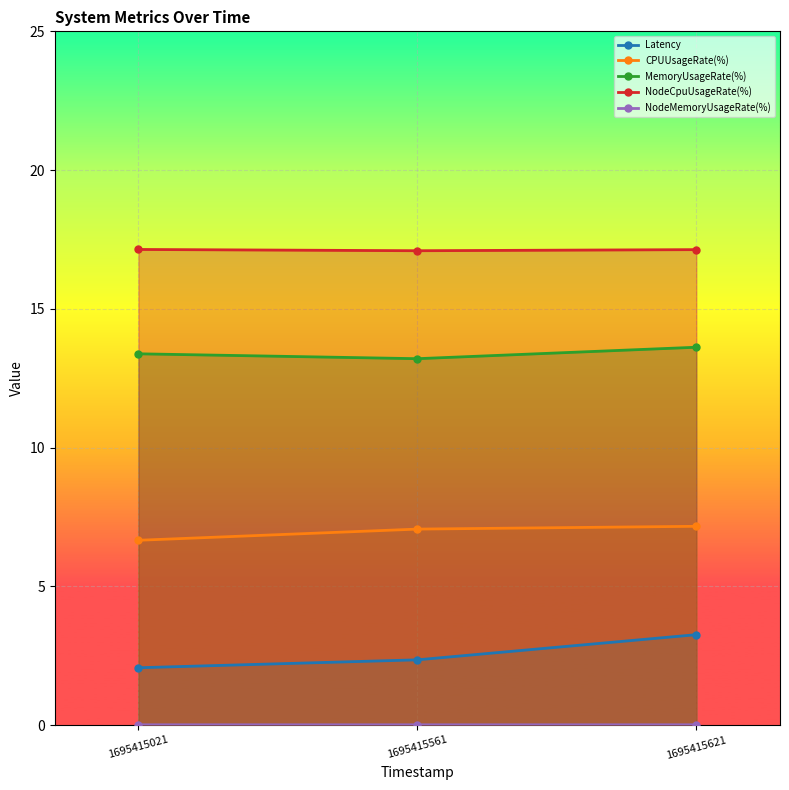

What is the maximum value shown in the chart?

17.1